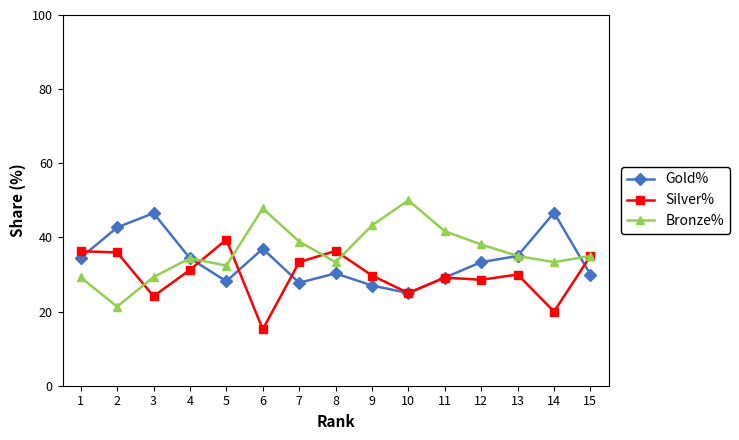

Rank the series at 6 from highest to lowest value.

Bronze%, Gold%, Silver%